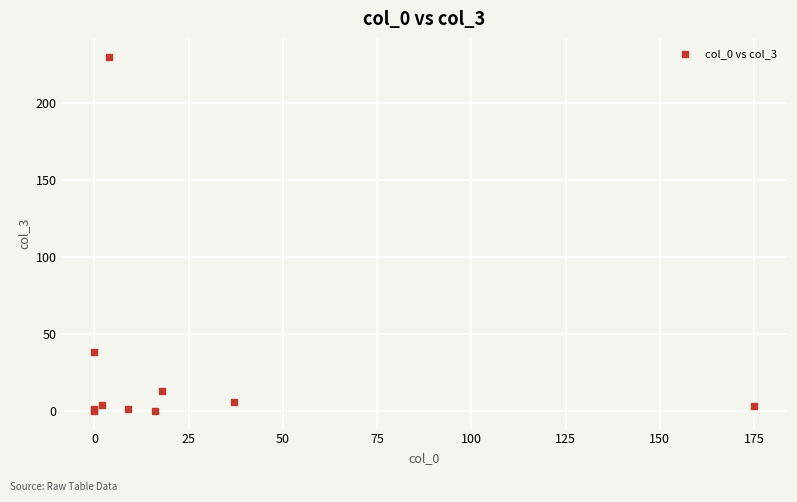

What Y value in the scatter plot is closest to 115?

38